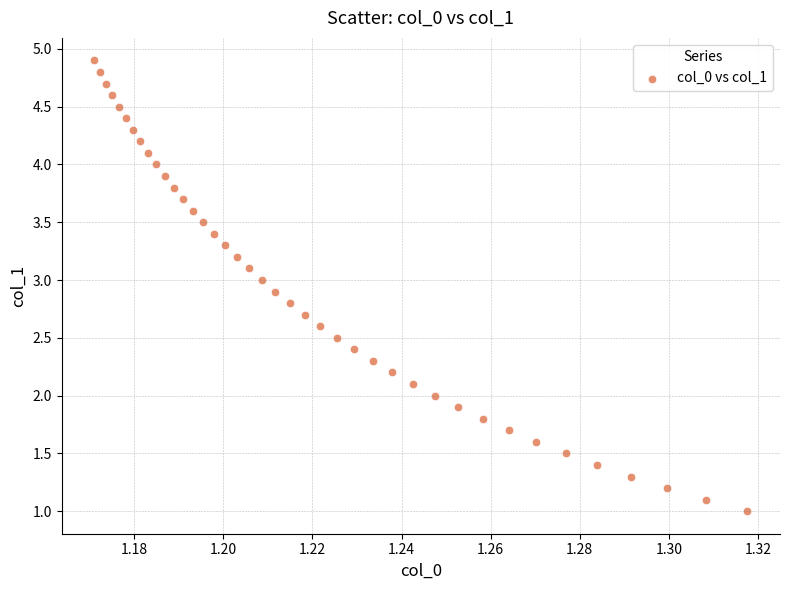

What is the range of Y values (max minus min)?

3.9